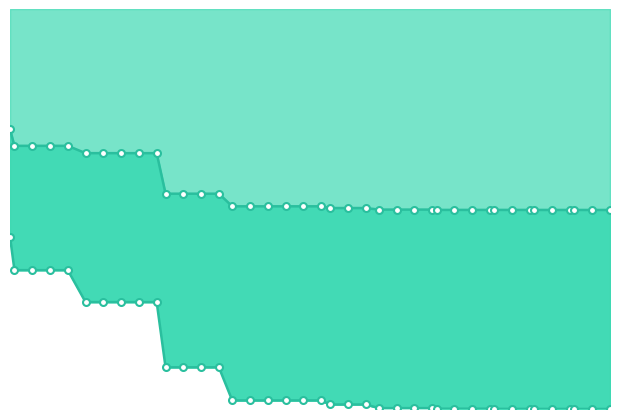

At how many categories does at least one series exceed 1?

40